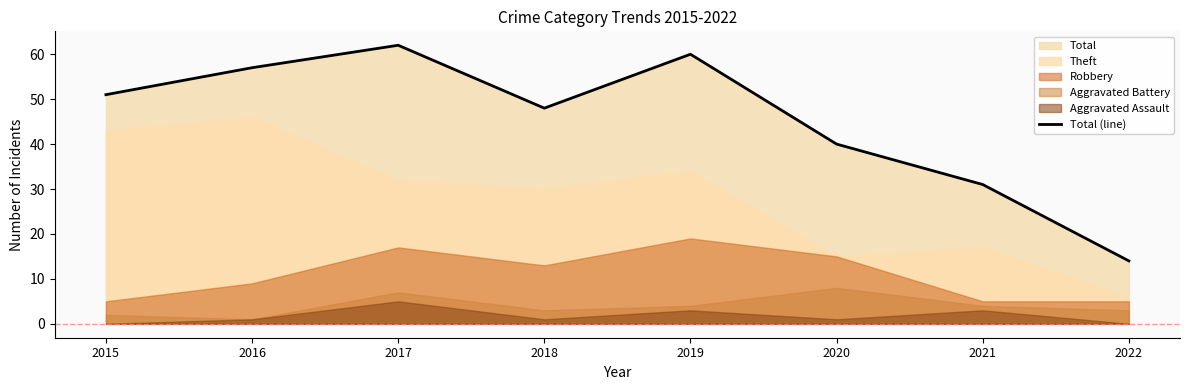

What is the greatest value displayed?

62